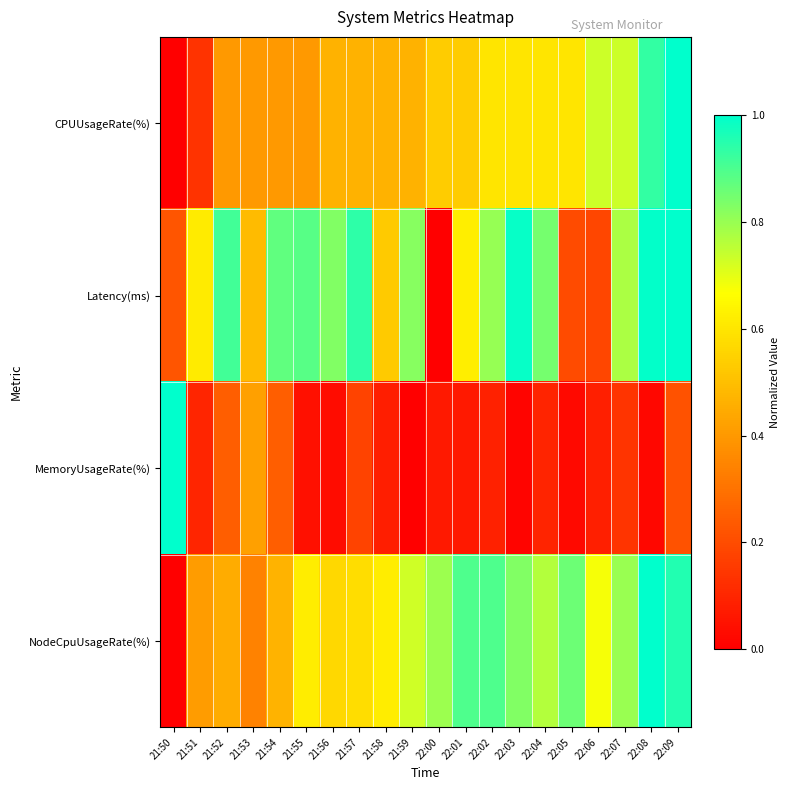

How many data points does each series have?

20